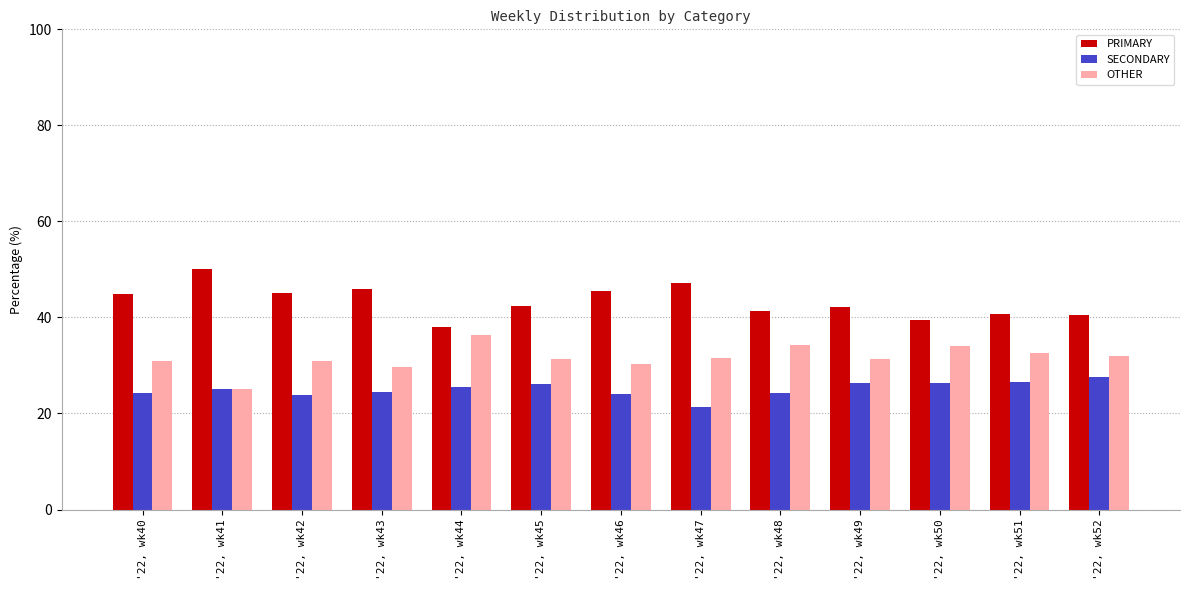

What is the total value across all series at '22, wk48?

100.0